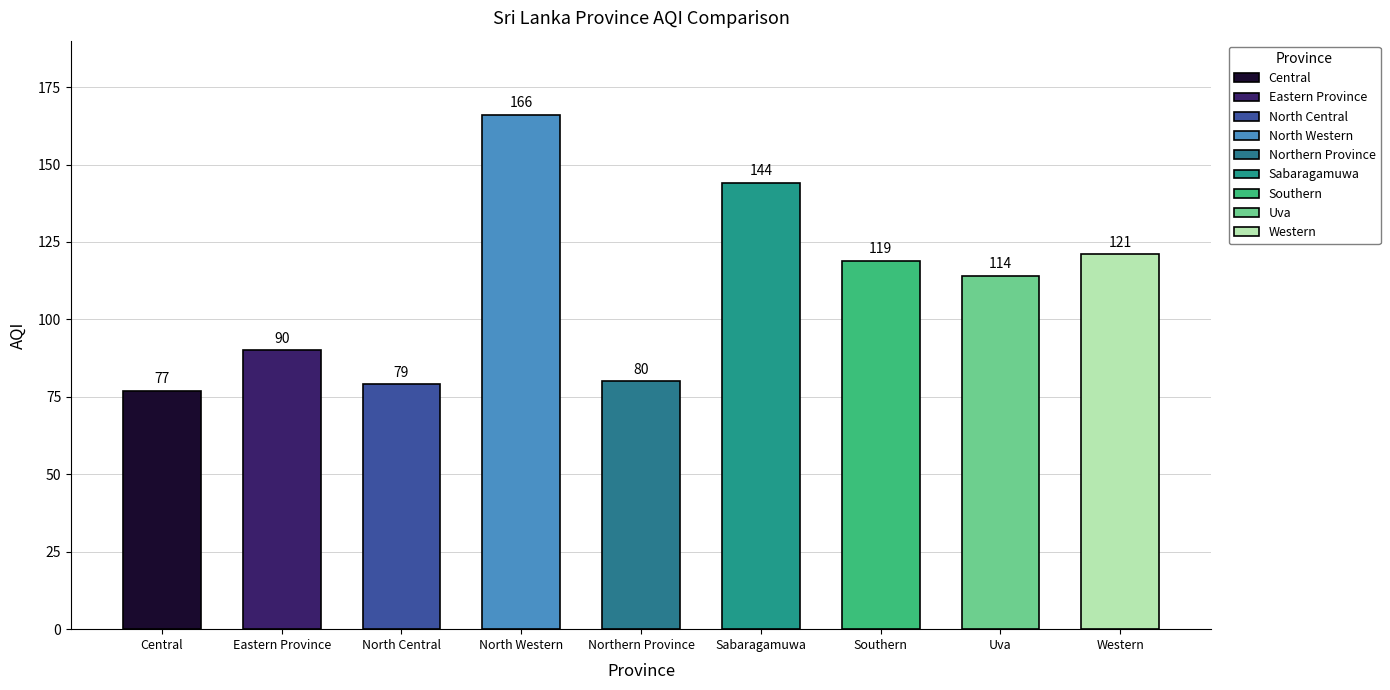

What is the ratio of the value at Northern Province to the value at Eastern Province?

0.9